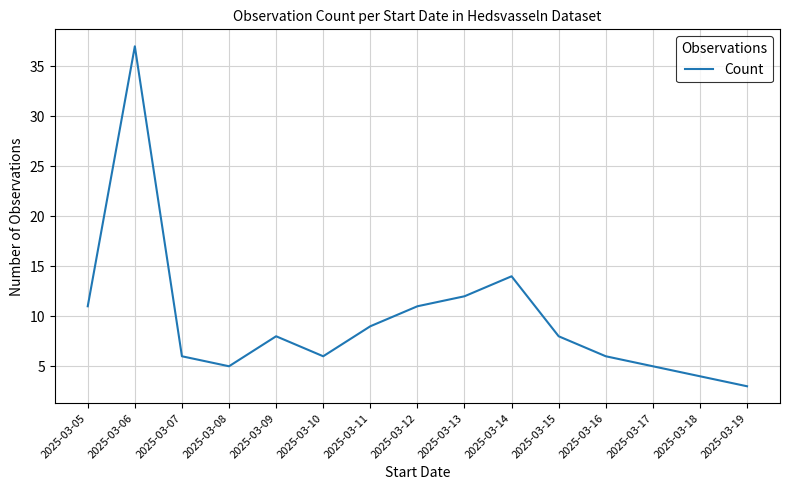

What is the change in value from 2025-03-05 to 2025-03-19?

-8